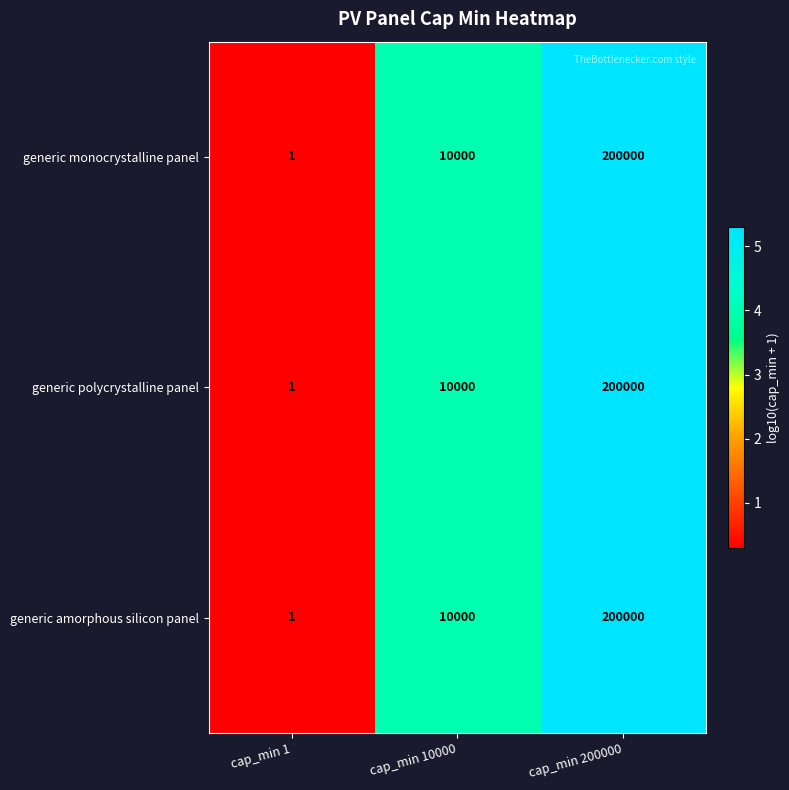

List the labels in order of generic amorphous silicon panel value, smallest first.

cap_min 1, cap_min 10000, cap_min 200000